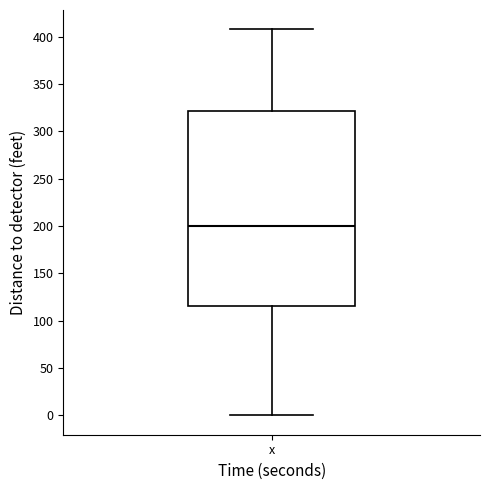

Transcribe this box plot: give where the median line is, the range the box spans, and where the two whiskers end, as read against the y-axis. The values are not printed on the chart, so give them approximately, as read against the axis.

median 200, box 115 to 320, whiskers 0 to 410